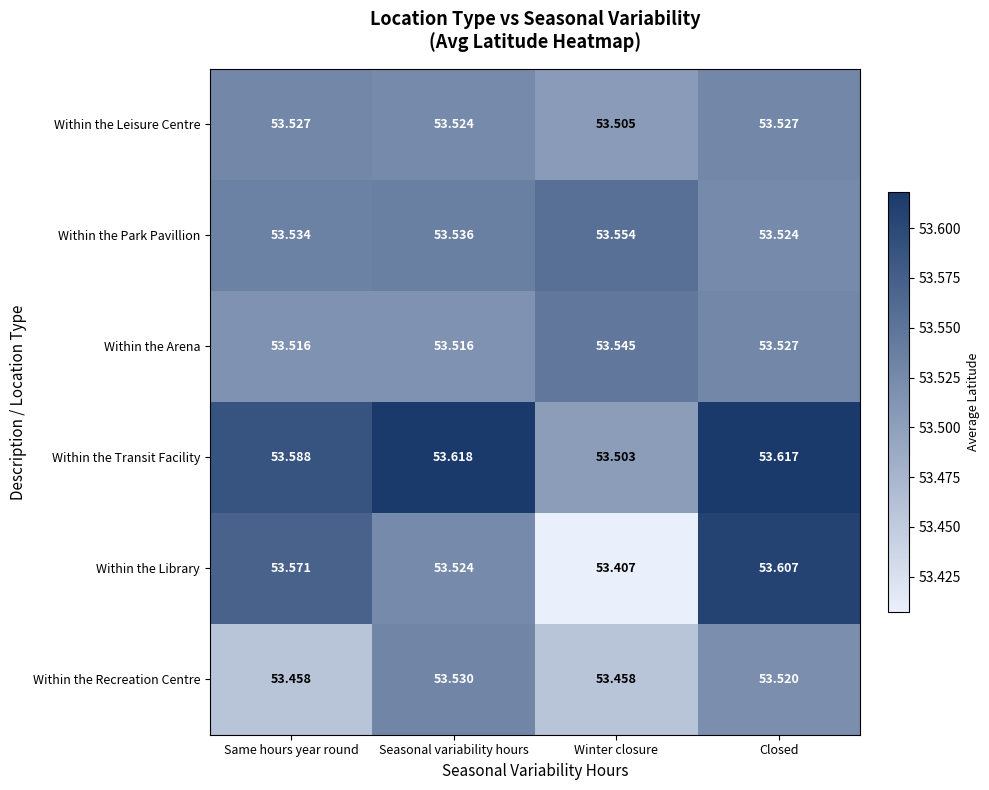

List the series in order of their peak value, highest first.

Within the Transit Facility, Within the Library, Within the Park Pavillion, Within the Arena, Within the Recreation Centre, Within the Leisure Centre